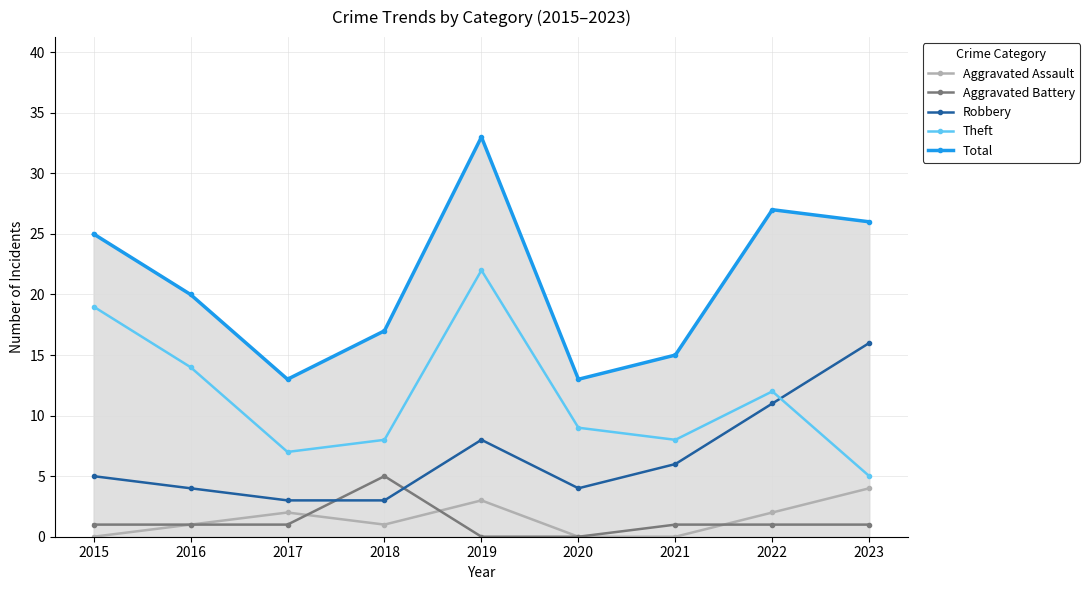

Where is the first local maximum for Theft?

2019